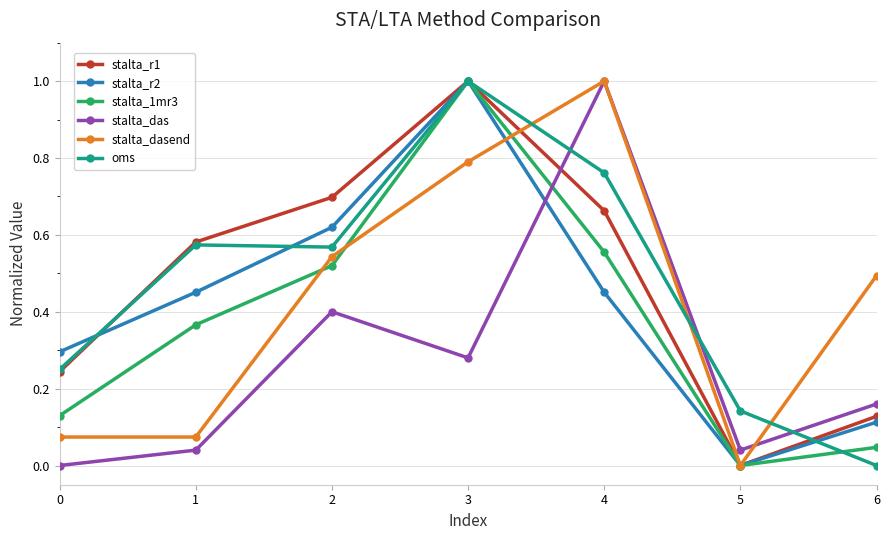

At 6, list the series in order from smallest to largest.

oms, stalta_1mr3, stalta_r2, stalta_r1, stalta_das, stalta_dasend